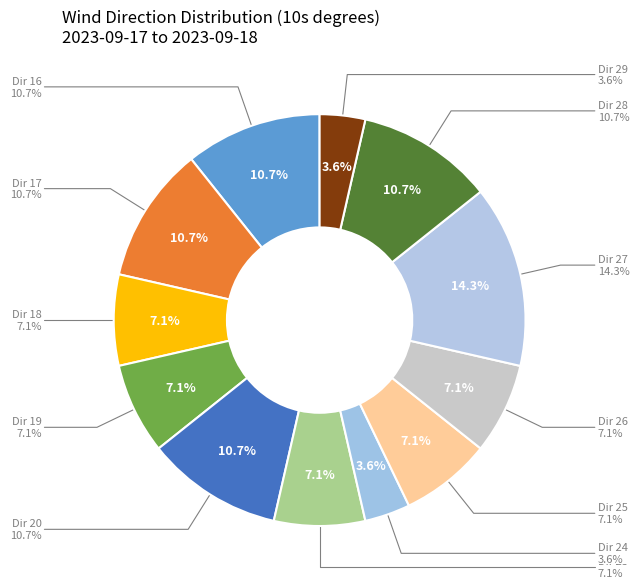

To the nearest percent, what portion does 28 represent?

11%